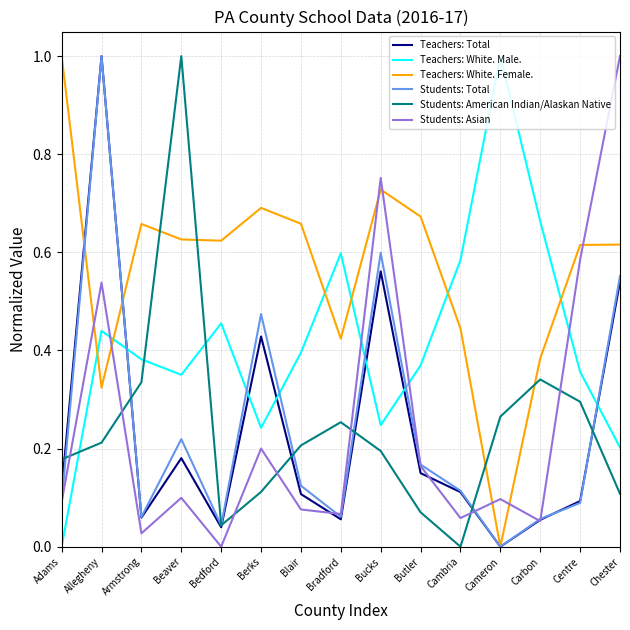

Is the value of Teachers: White. Female. at Centre greater than the value of Students: American Indian/Alaskan Native at Adams?

Yes